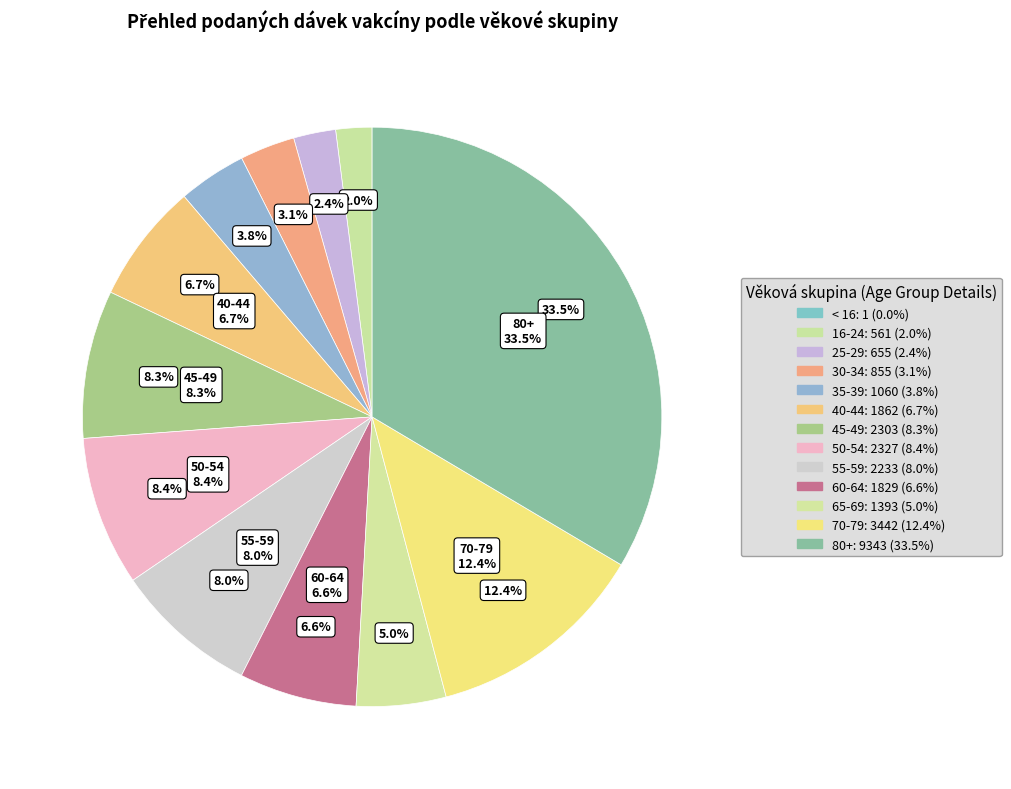

How much of the chart is everything except 40-44?

93.3%